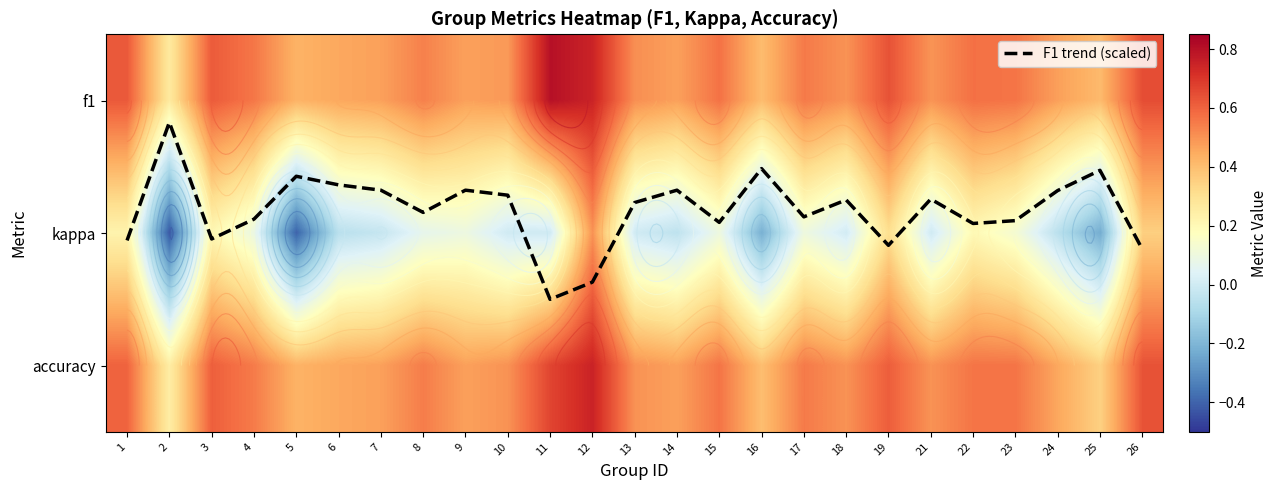

What is the difference between the highest and lowest values at 12?

0.9